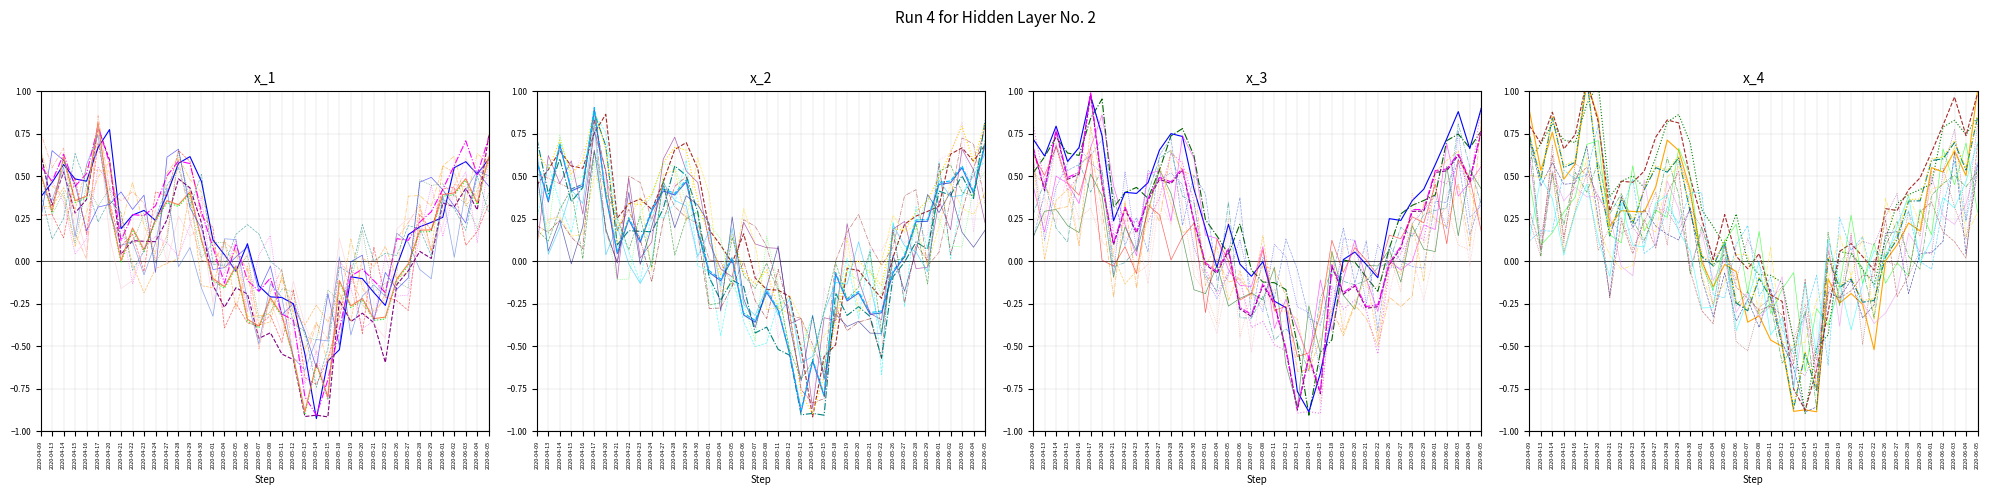

Count the number of categories in the chart.

40